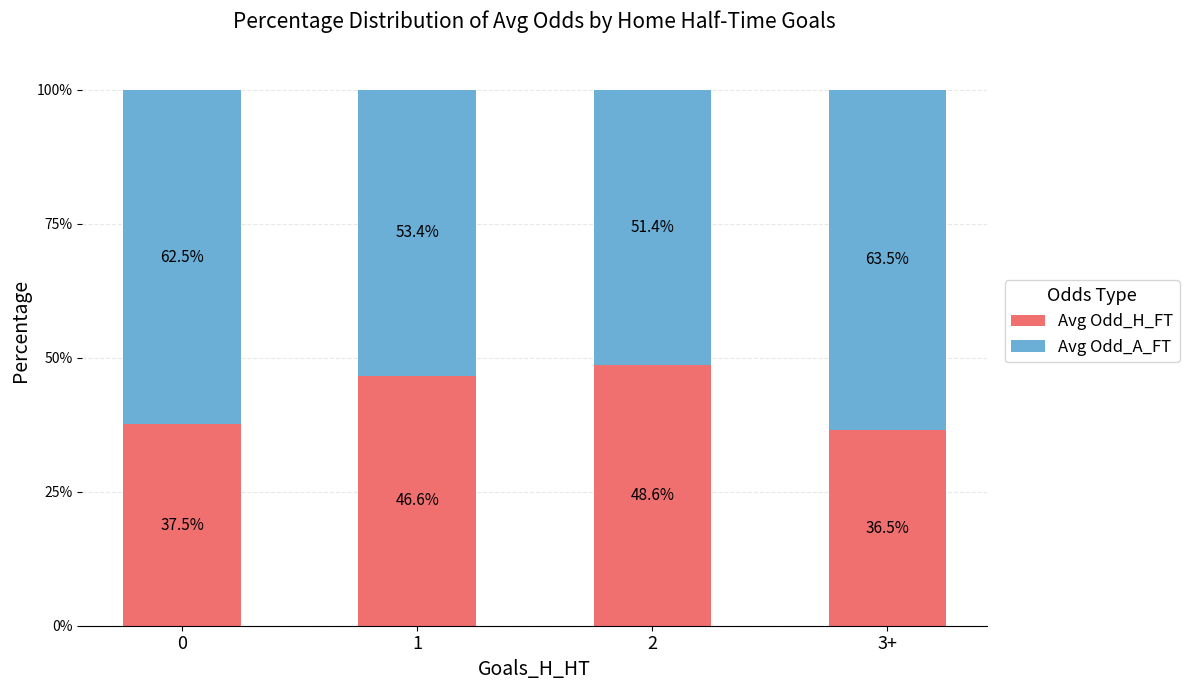

What is the highest value of the Avg Odd_H_FT series?

48.6